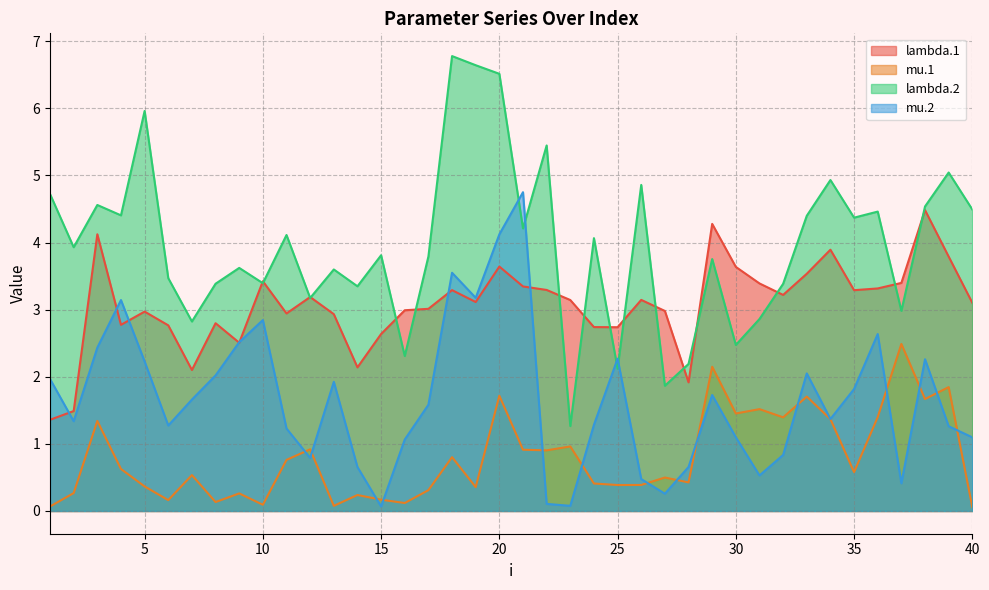

Is the value of mu.2 at 38 greater than the value of mu.1 at 20?

Yes